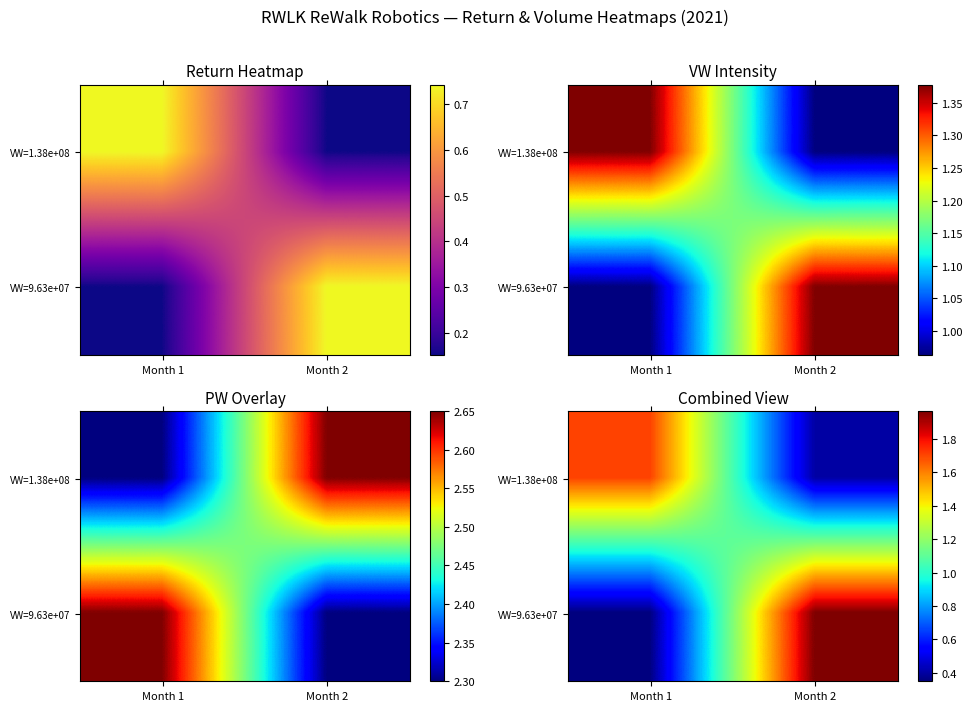

At which label does VW=9.63e+07 reach its peak?

Month 2